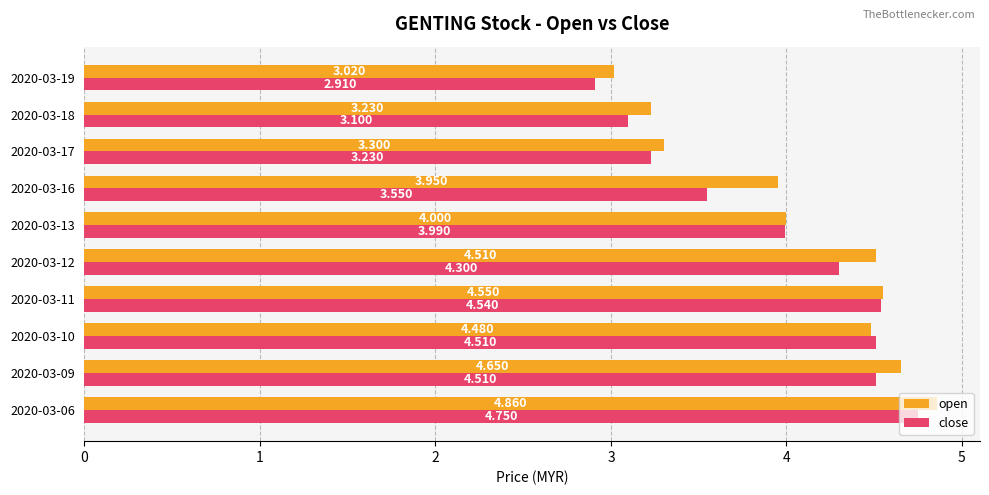

Between 2020-03-09 and 2020-03-11, which series saw the biggest shift?

open